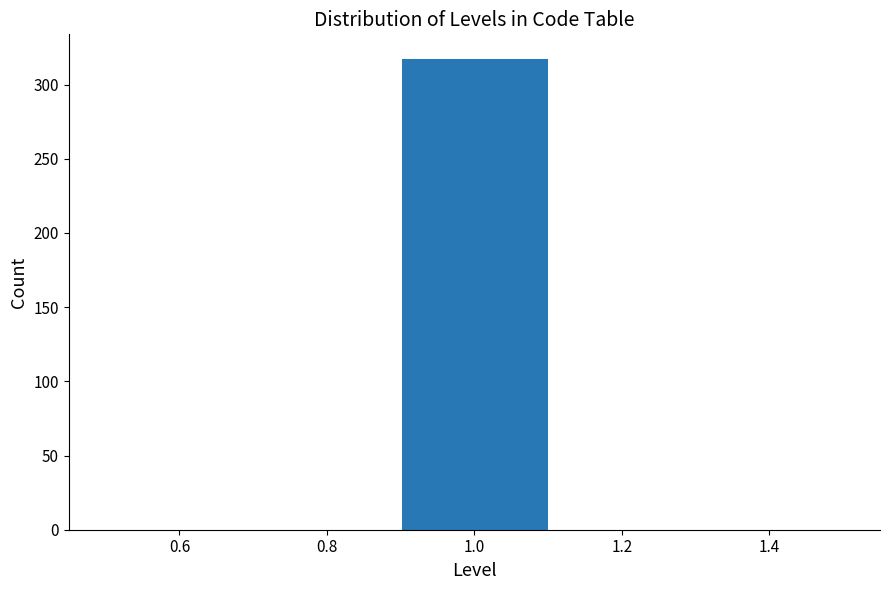

Reading left to right, transcribe this chart: for each bar, give the range it covers on the x-axis and its height. The values are not printed on the chart, so give them approximately, as read against the axis.

0.5 to 0.7: 0
0.7 to 0.9: 0
0.9 to 1.1: 320
1.1 to 1.3: 0
1.3 to 1.5: 0